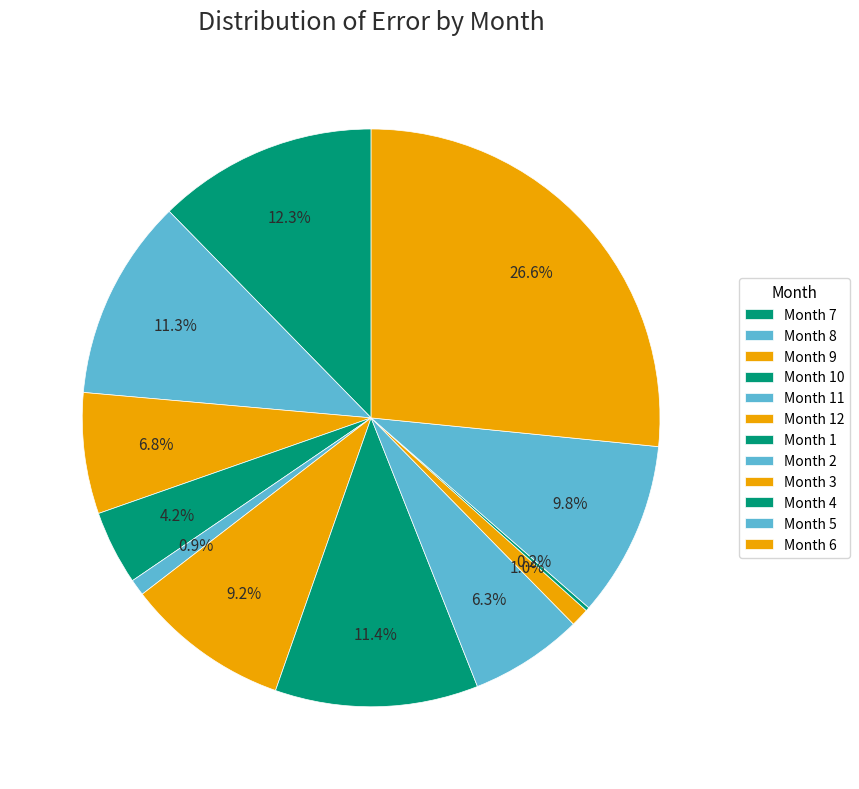

How many slices are in this pie chart?

12